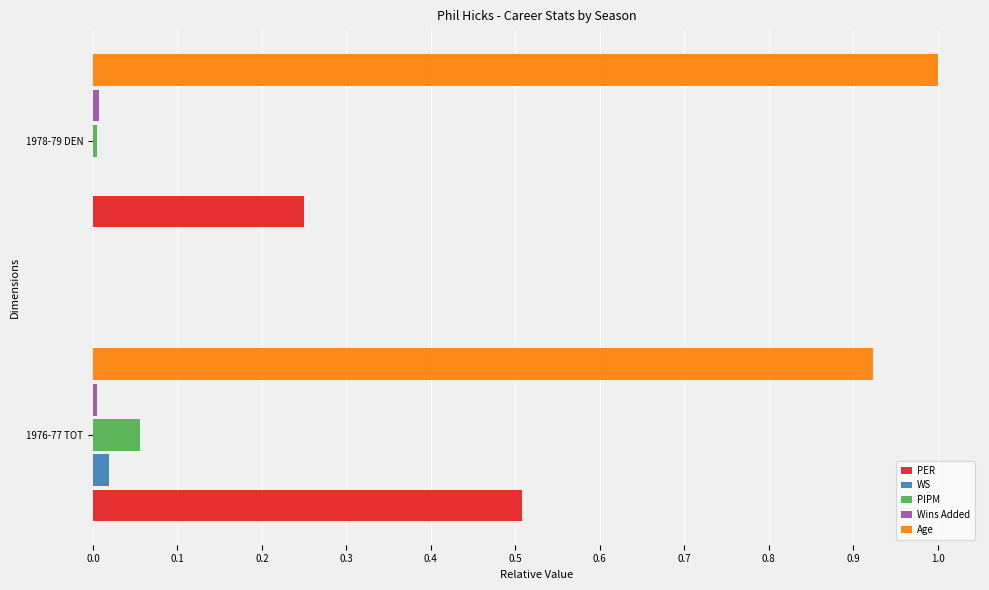

The Age series shows 0.5 at 1978-79 DEN. True or false?

False